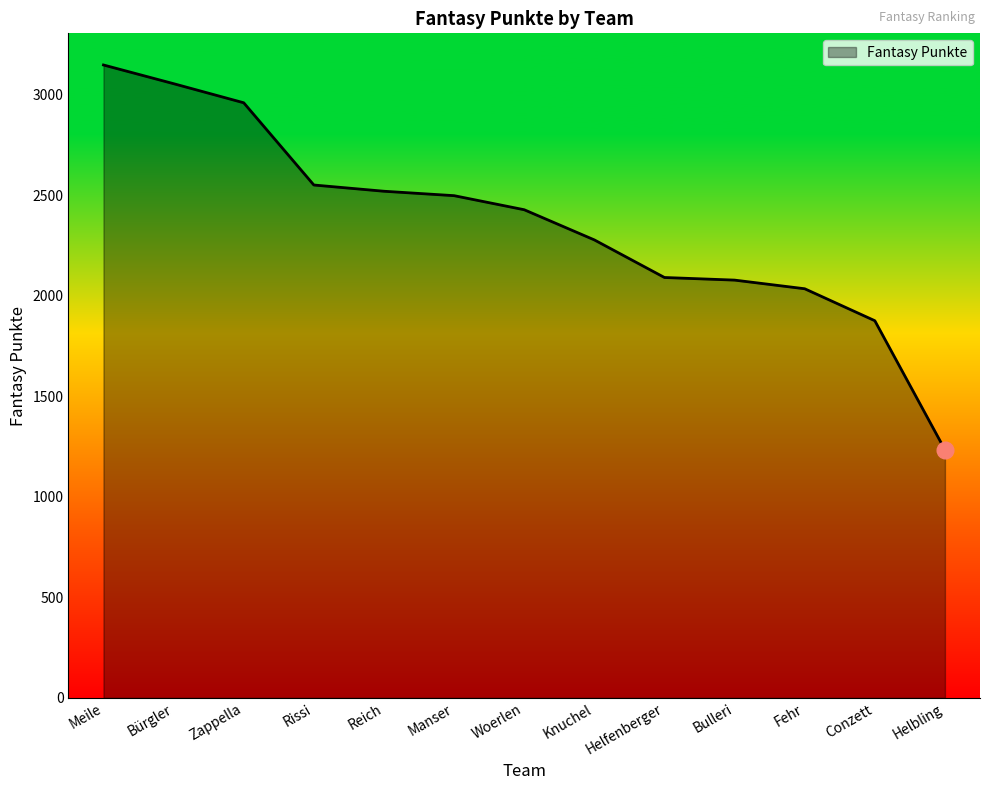

What is the change in value from Conzett to Helbling?

-642